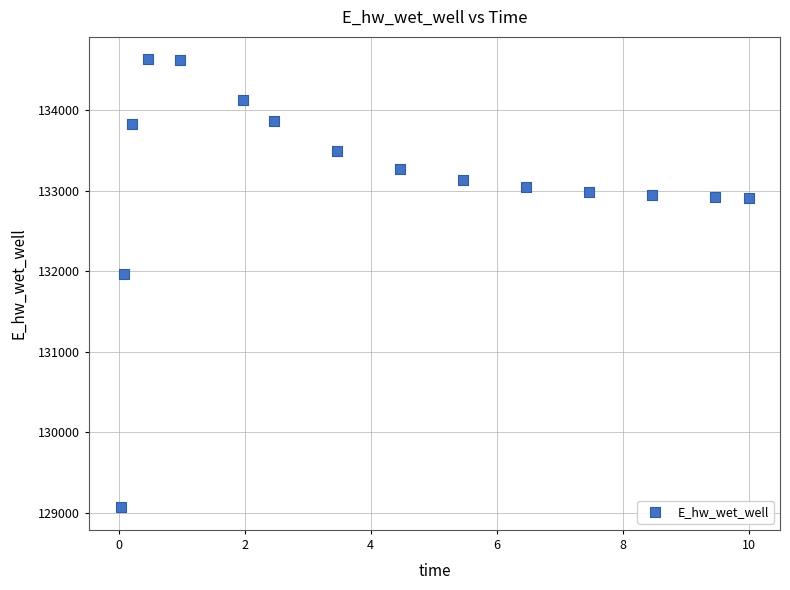

What Y value in the scatter plot is closest to 131849?

131970.1